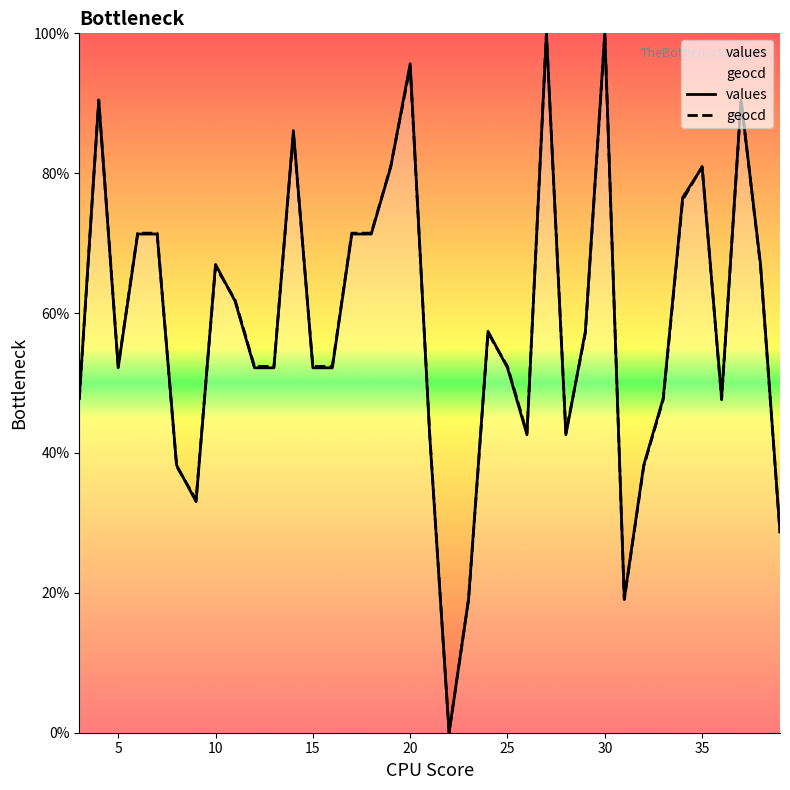

What is the greatest value displayed?

100.0